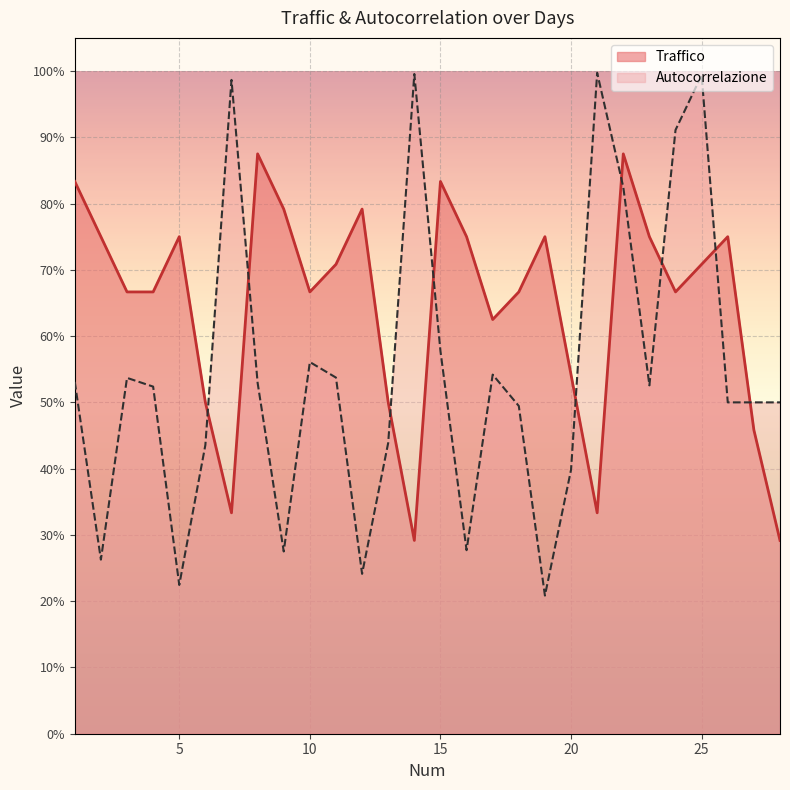

Where is the first local maximum for Autocorrelazione?

3